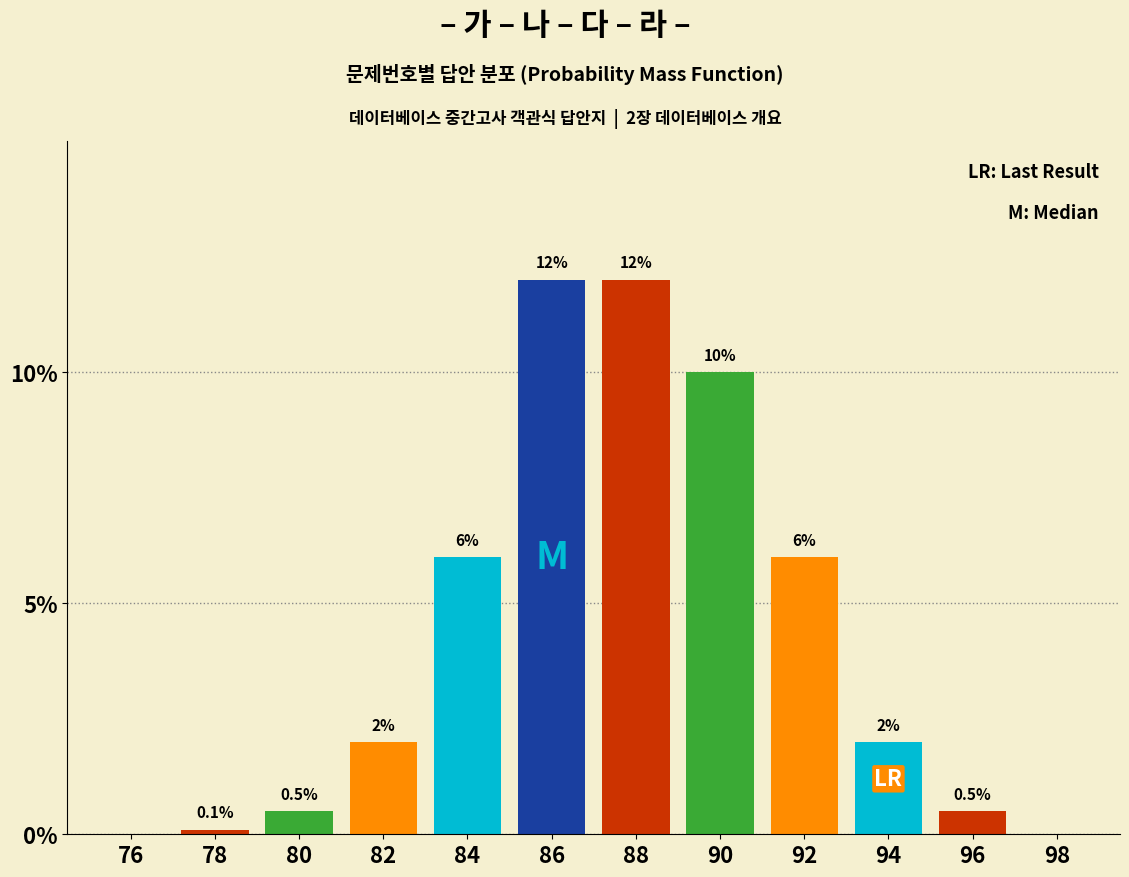

Reading left to right, what are all the values shown in this chart?

76=0.0	78=0.1	80=0.5	82=2.0	84=6.0	86=12.0	88=12.0	90=10.0	92=6.0	94=2.0	96=0.5	98=0.0